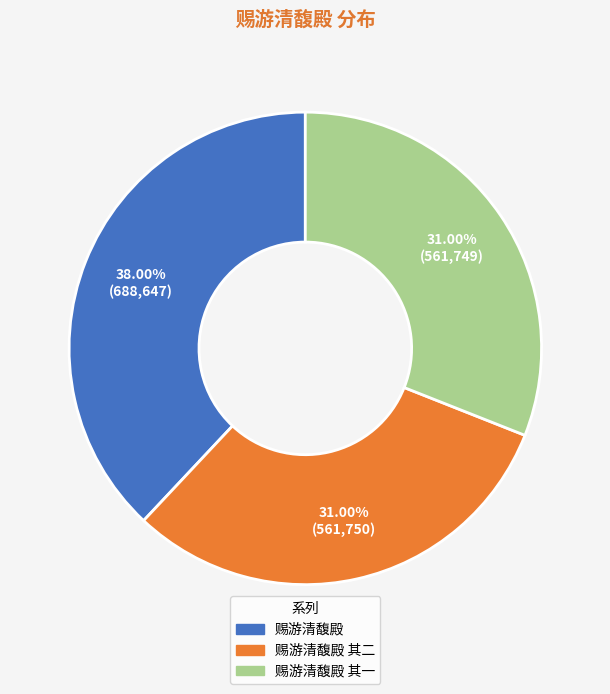

Is there any slice that represents more than half of the pie?

No